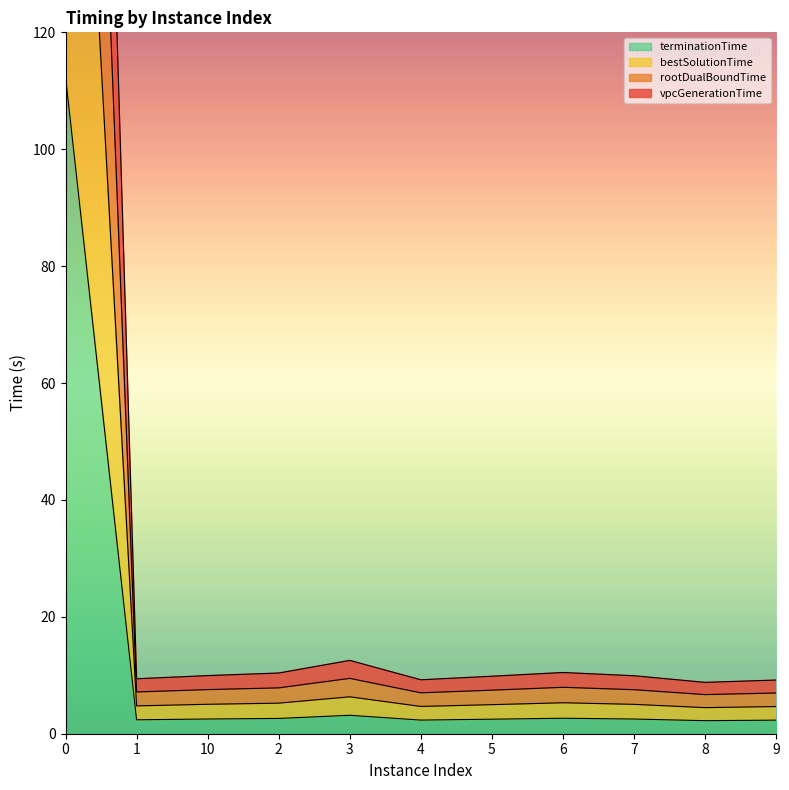

Read the bestSolutionTime value at 6.

5.3